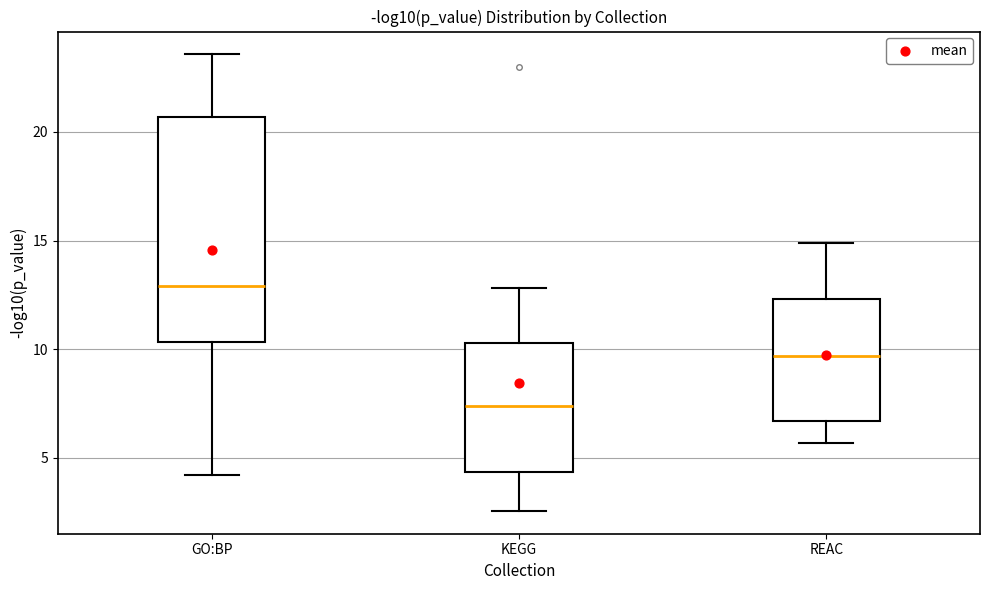

Which box is the tallest, from its lower edge to its upper edge?

GO:BP